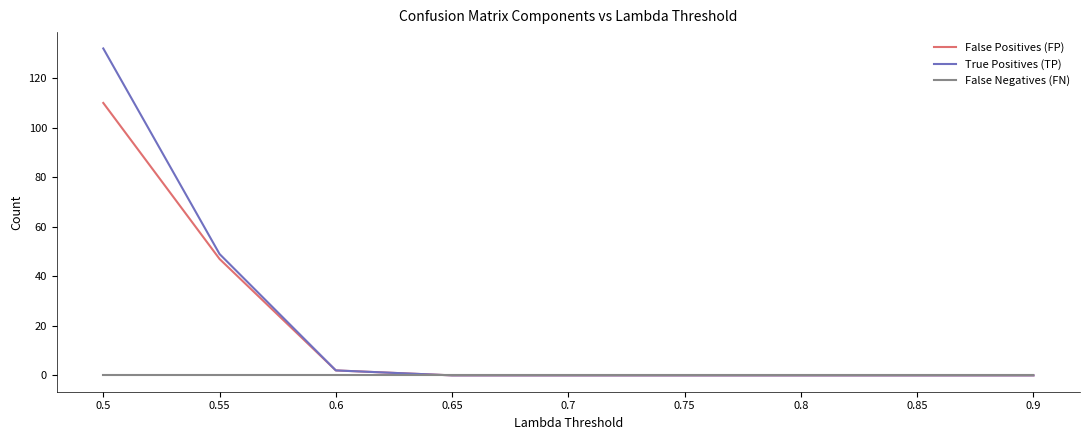

At which category is the sum across all series the highest?

0.5